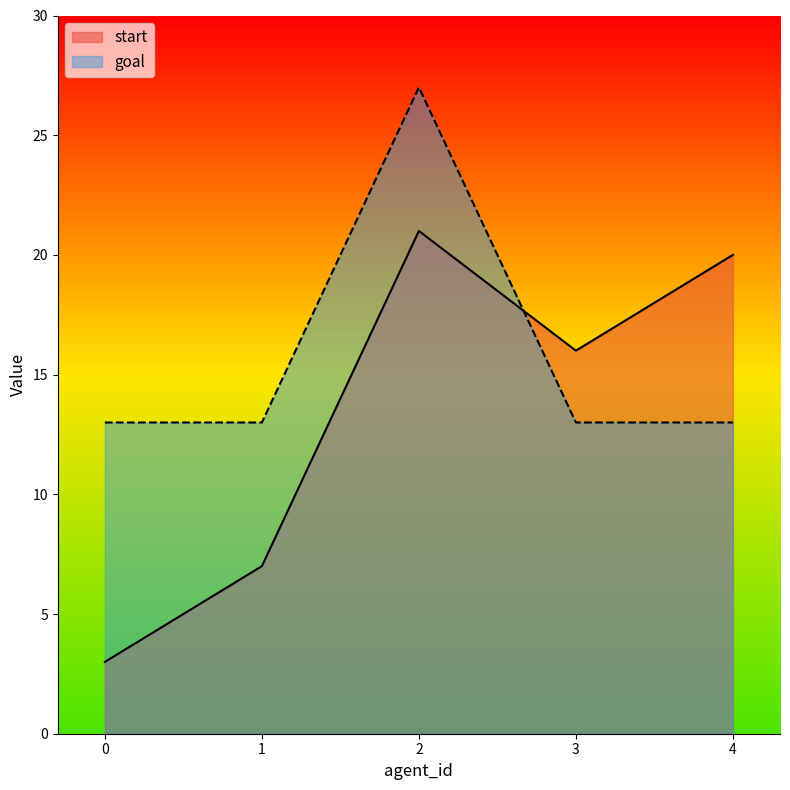

Does the chart have visible grid lines?

No